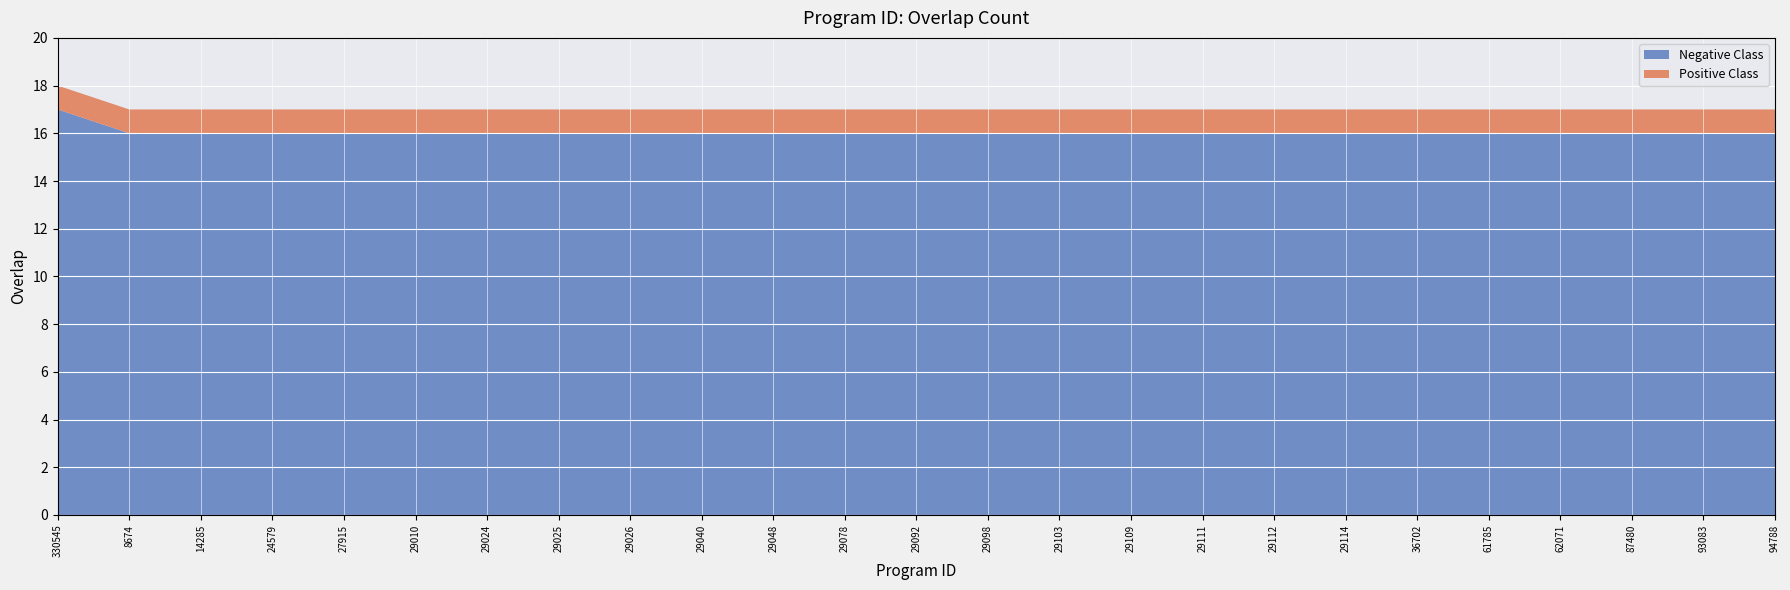

Reading right to left, what are all the values shown in this chart?

94788=17	93083=17	87480=17	62071=17	61785=17	36702=17	29114=17	29112=17	29111=17	29109=17	29103=17	29098=17	29092=17	29078=17	29048=17	29040=17	29026=17	29025=17	29024=17	29010=17	27915=17	24579=17	14285=17	8674=17	330545=18